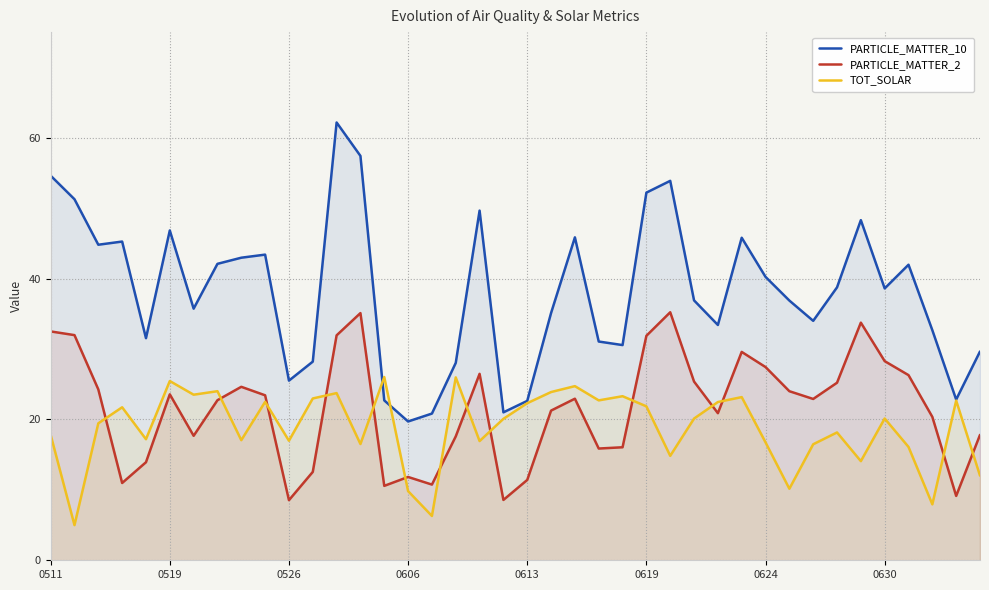

What are all the series names shown in the legend?

PARTICLE_MATTER_10, PARTICLE_MATTER_2, TOT_SOLAR